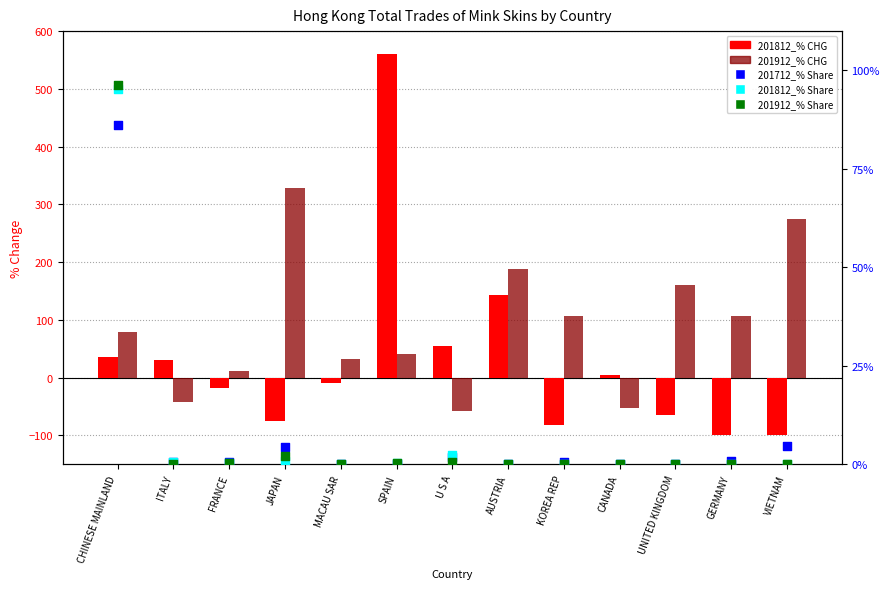

Which series contains the lowest Y value?

201812_% CHG